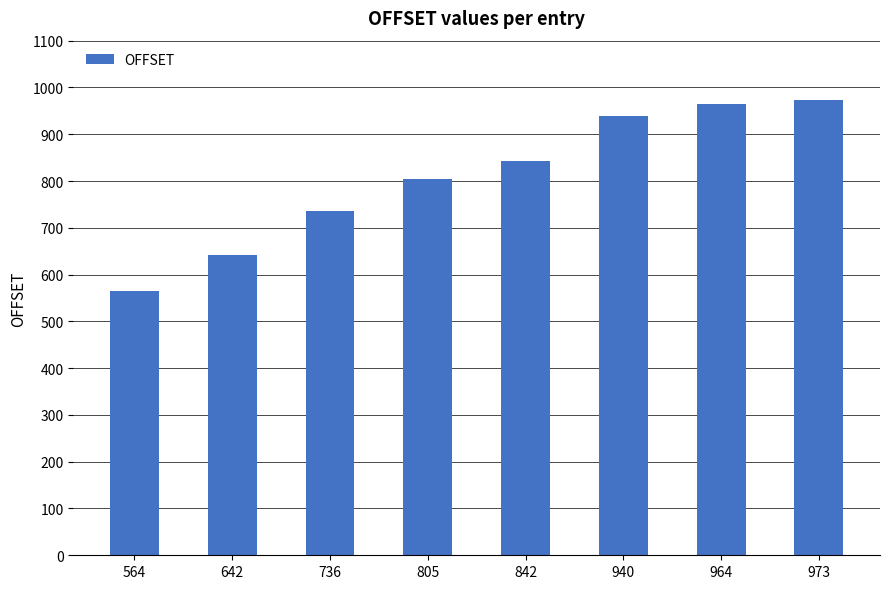

Approximately how many times larger is the value at 842 compared to 973?

0.9